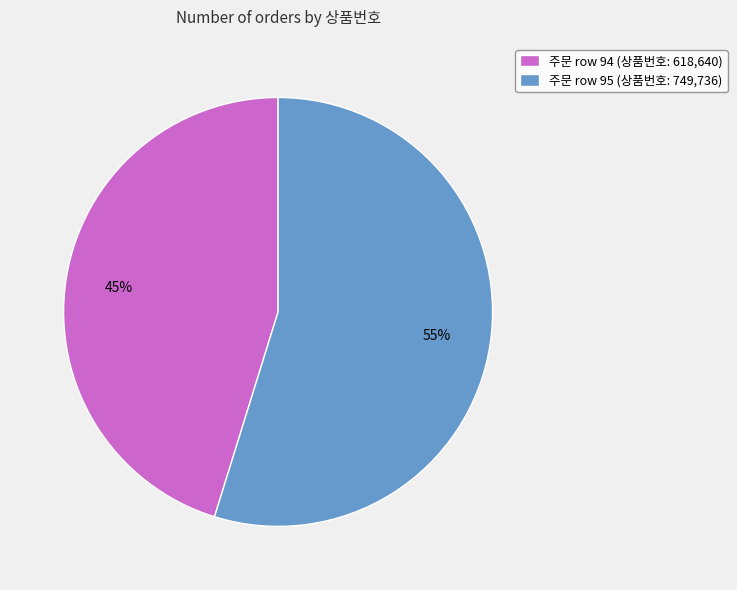

Which has a higher value, 주문 row 95 (상품번호: 749,736) or 주문 row 94 (상품번호: 618,640)?

주문 row 95 (상품번호: 749,736)